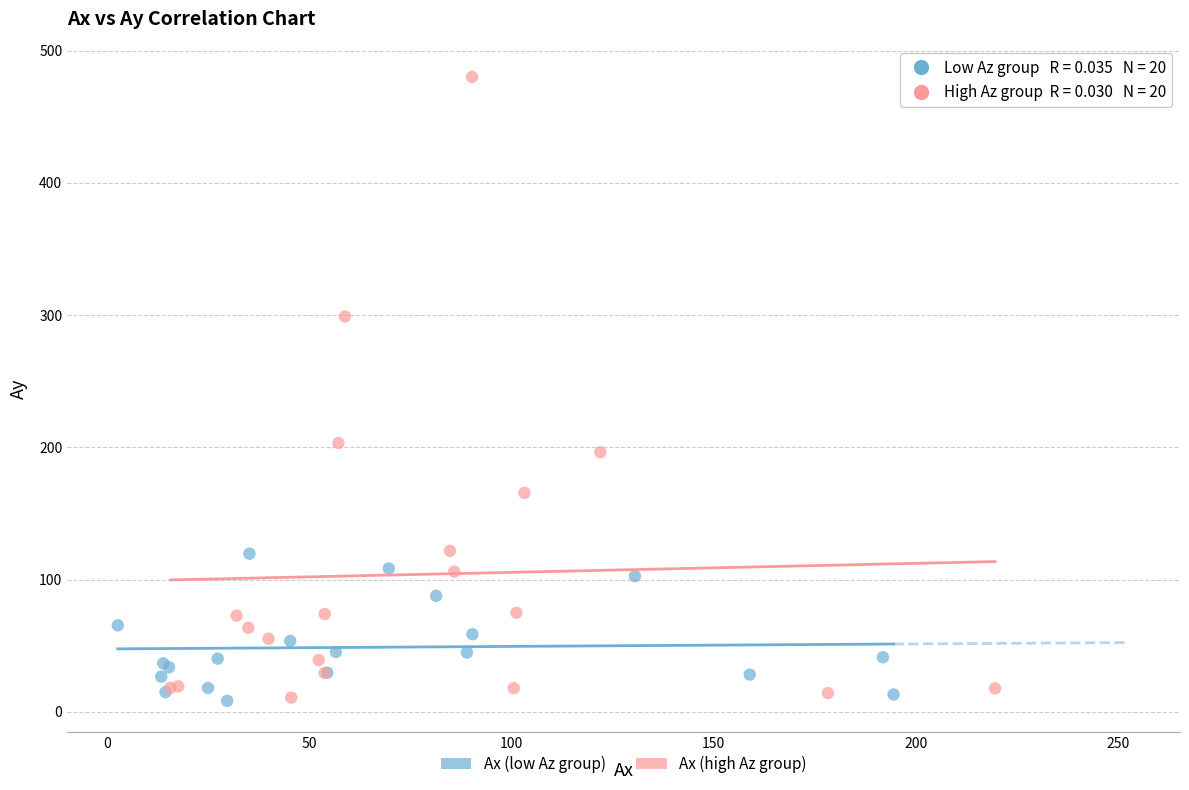

Which series has the widest spread of Y values?

Ax (high Az group)